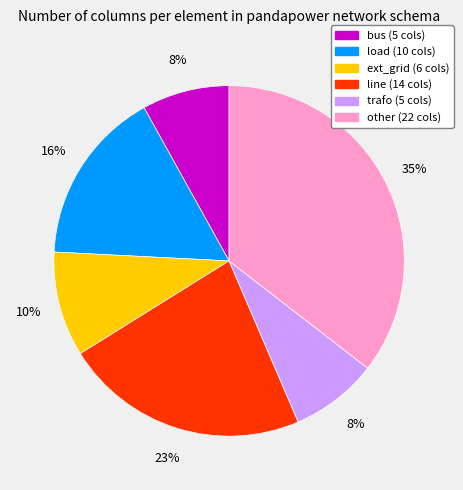

Which slice is the largest?

other